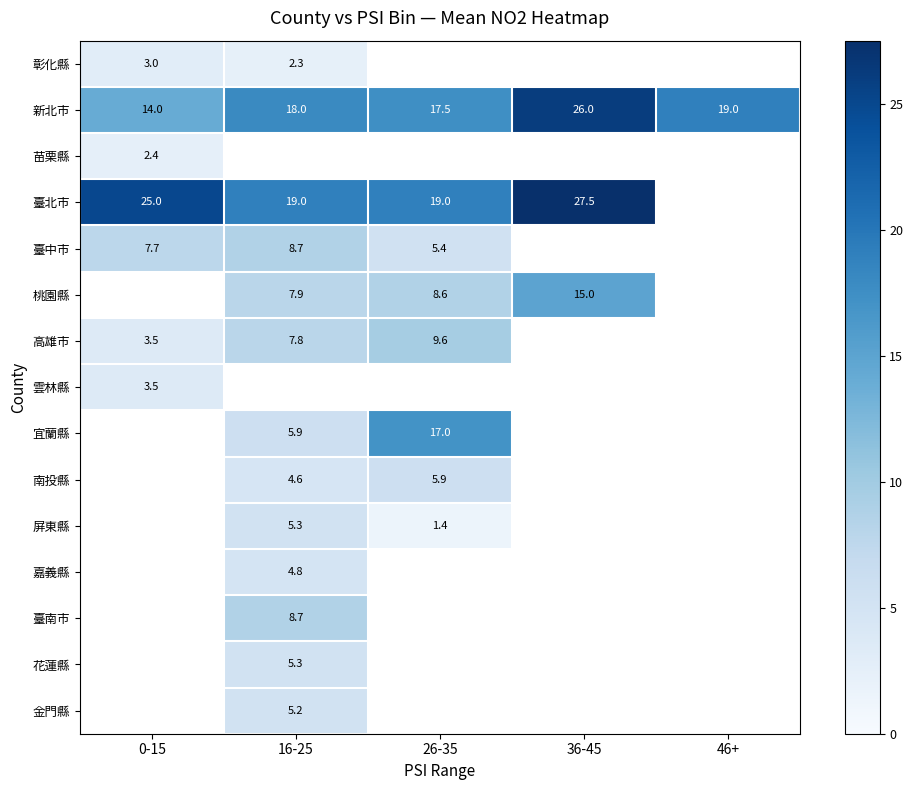

Is it true that 南投縣 equals 2.7 at 16-25?

False